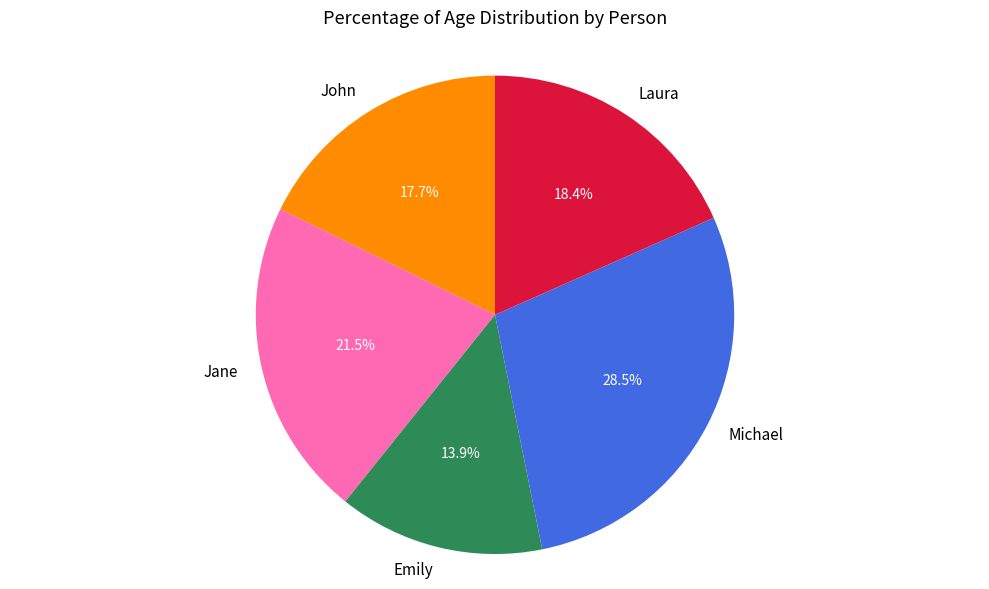

Combined, do John and Michael account for over 50%?

No